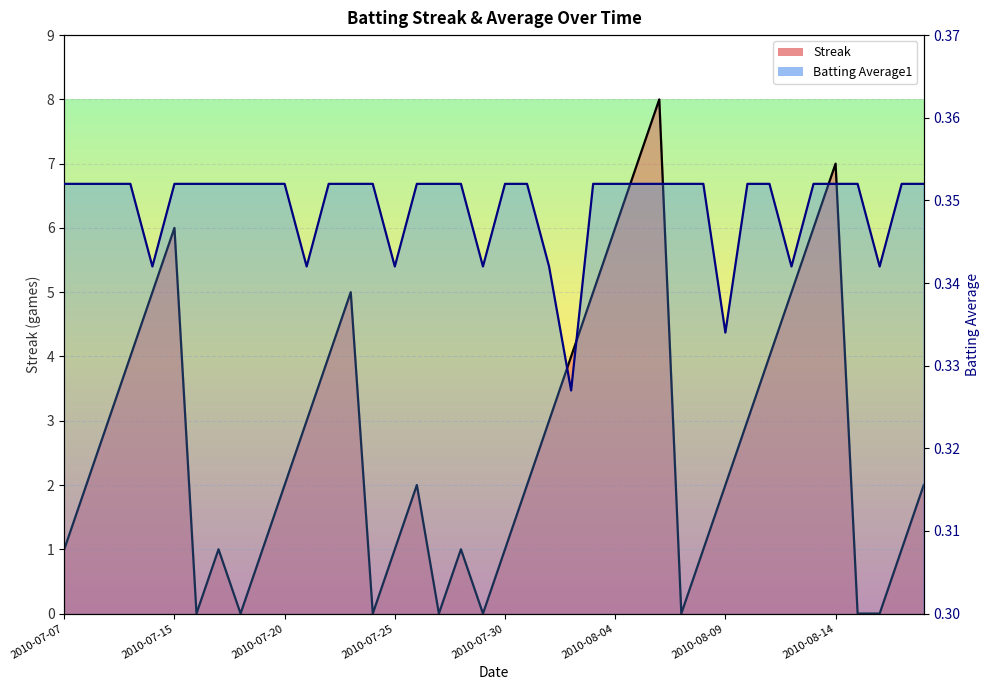

What is the difference between the maximum and minimum values in the Streak series?

8.0